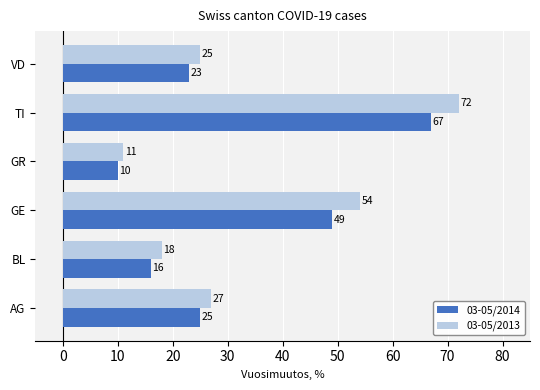

Which series changed the most between TI and VD?

03-05/2013